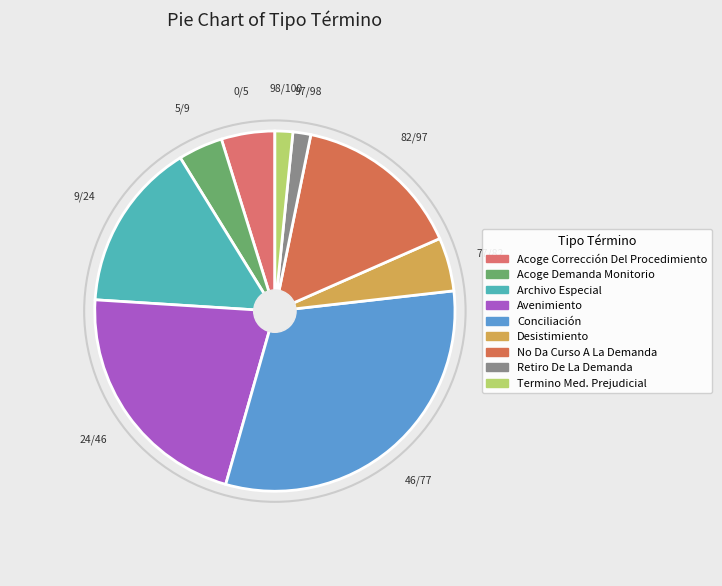

To the nearest percent, what portion does Desistimiento represent?

5%